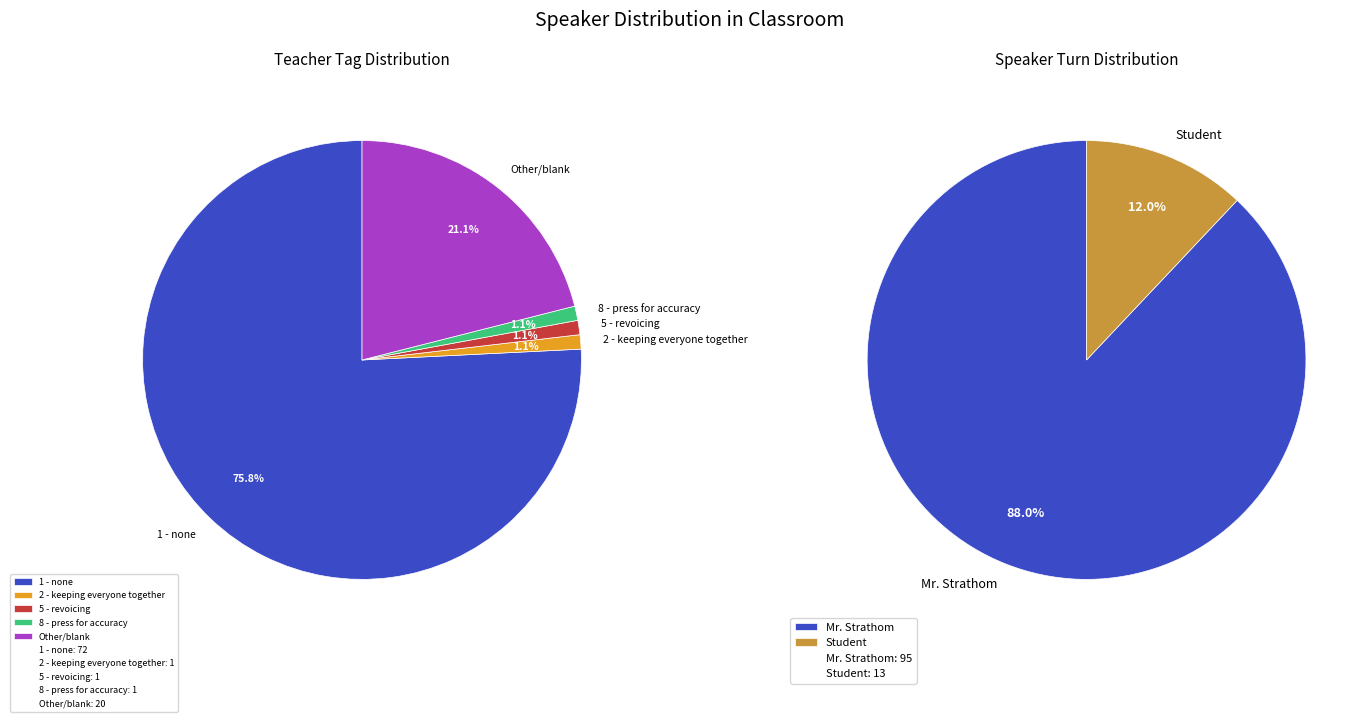

How many slices are in this pie chart?

2